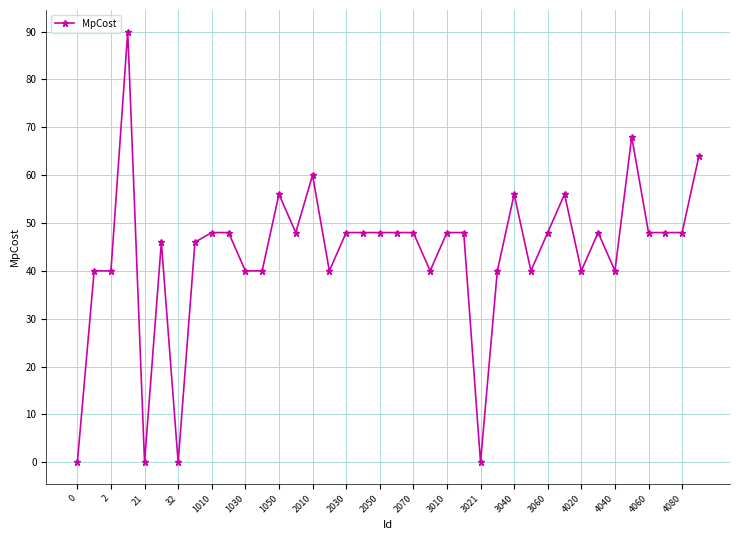

True or false: there are more than 1 points higher than both neighbors.

True